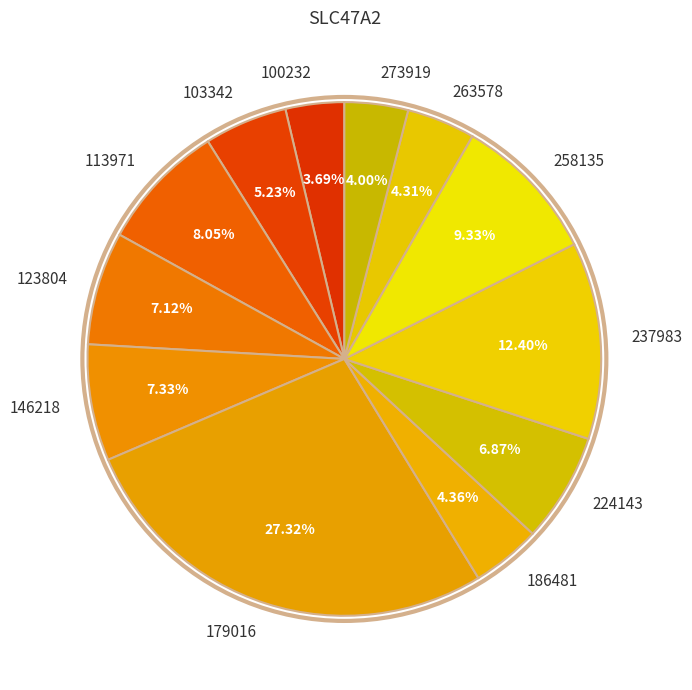

Is it true that 103342 is 5% of the pie?

True